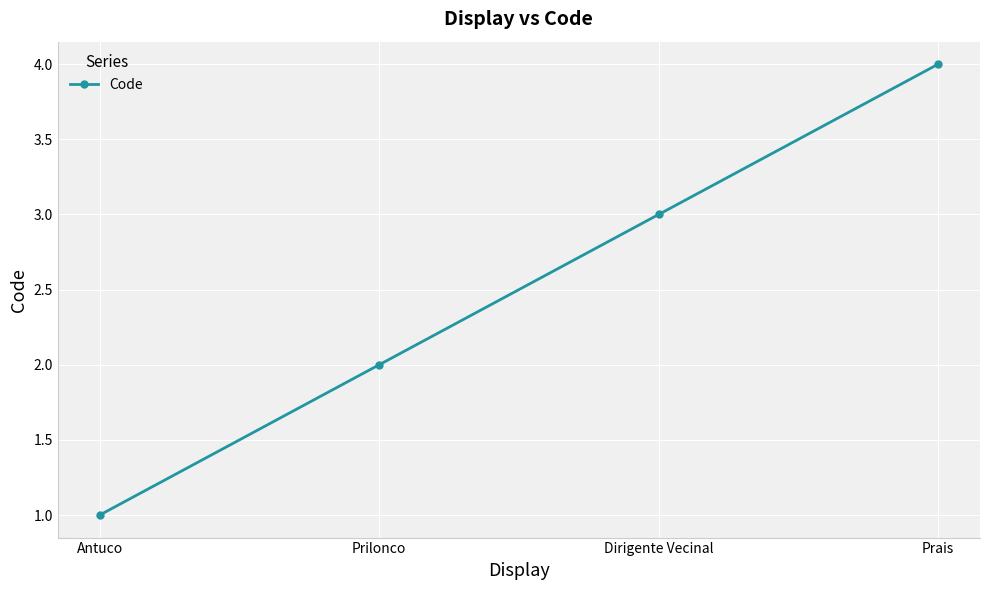

What value does the data have at Dirigente Vecinal?

3